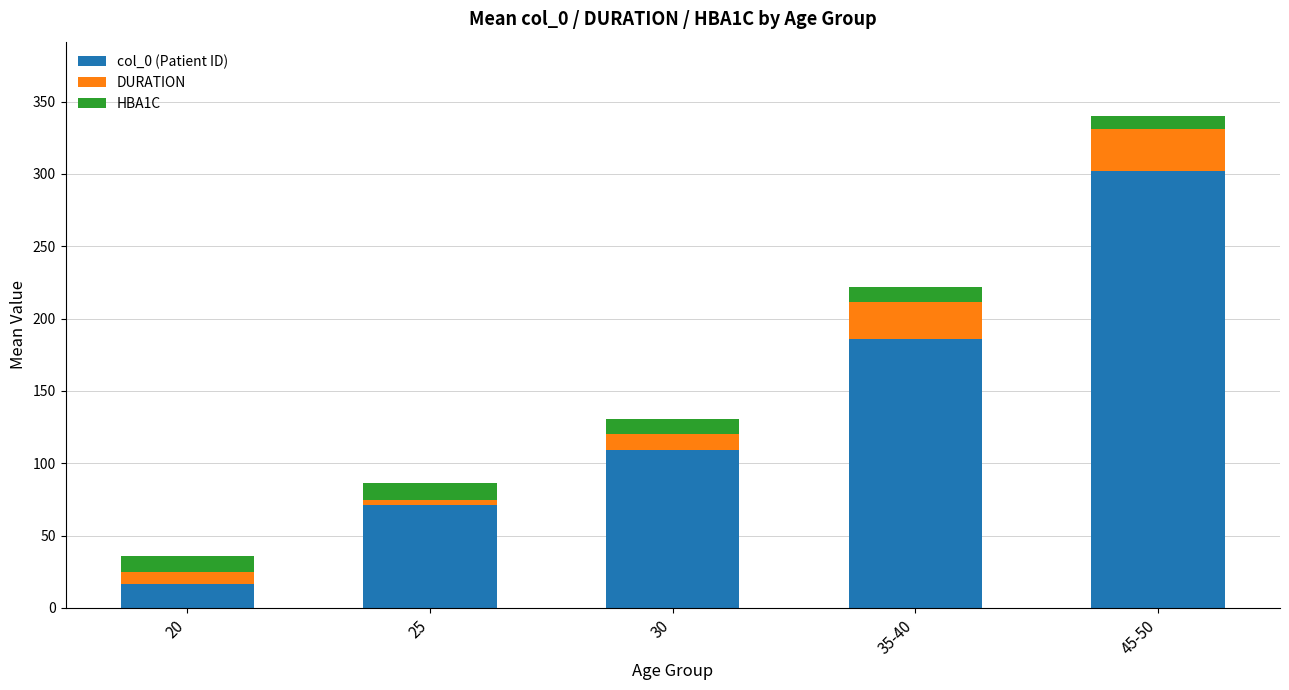

Rank the categories by col_0 (Patient ID) value from highest to lowest.

45-50, 35-40, 30, 25, 20